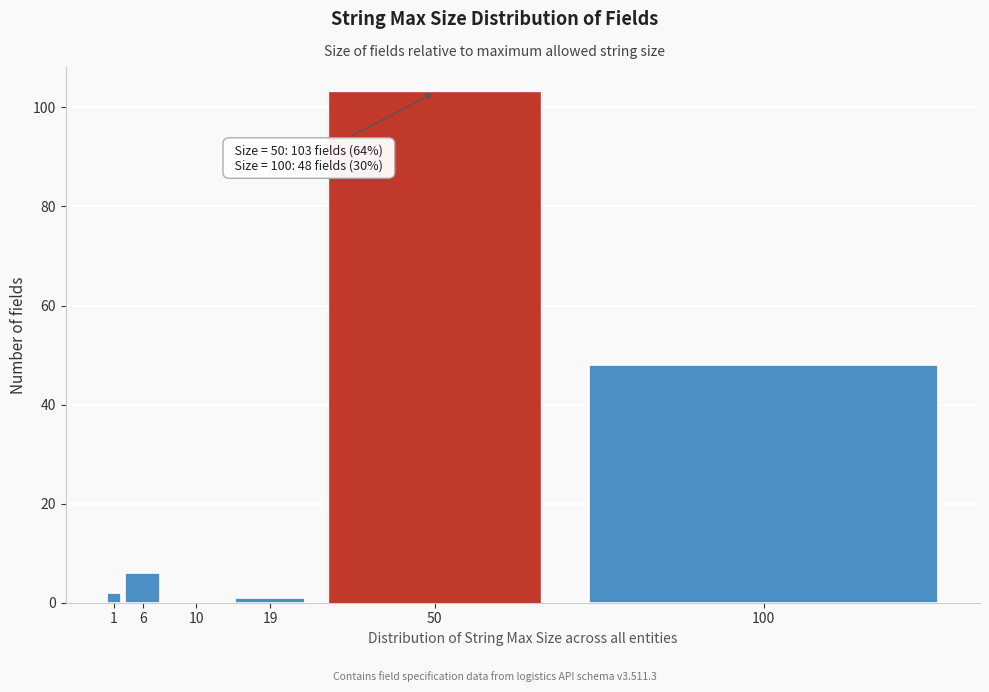

Reading left to right, extract all data points from this chart.

1=2	6=6	10=0	19=1	50=103	100=48